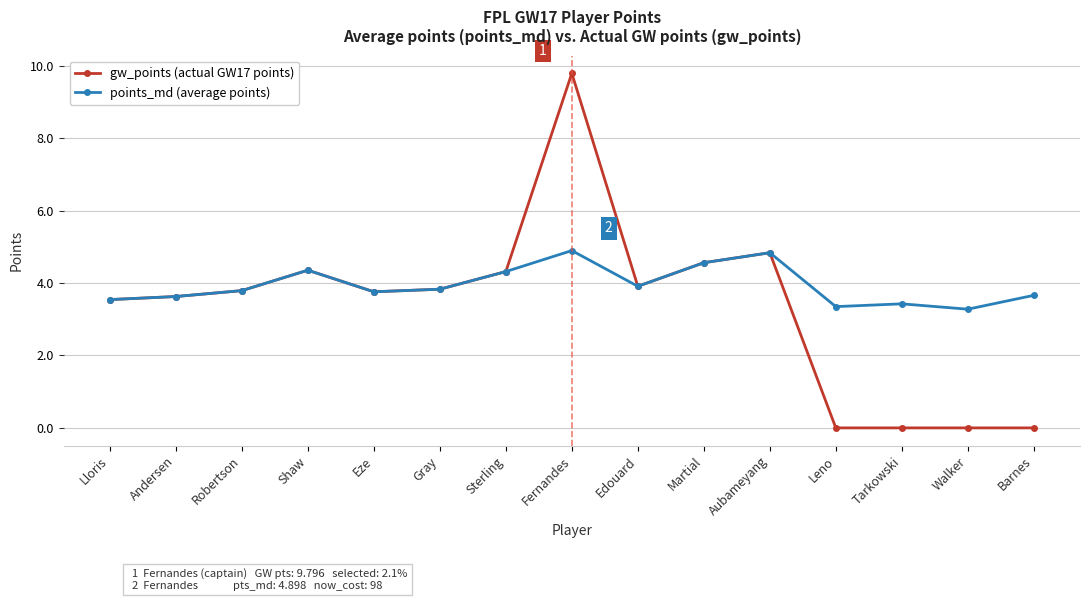

How many data points in gw_points (actual GW17 points) are less than 3?

4